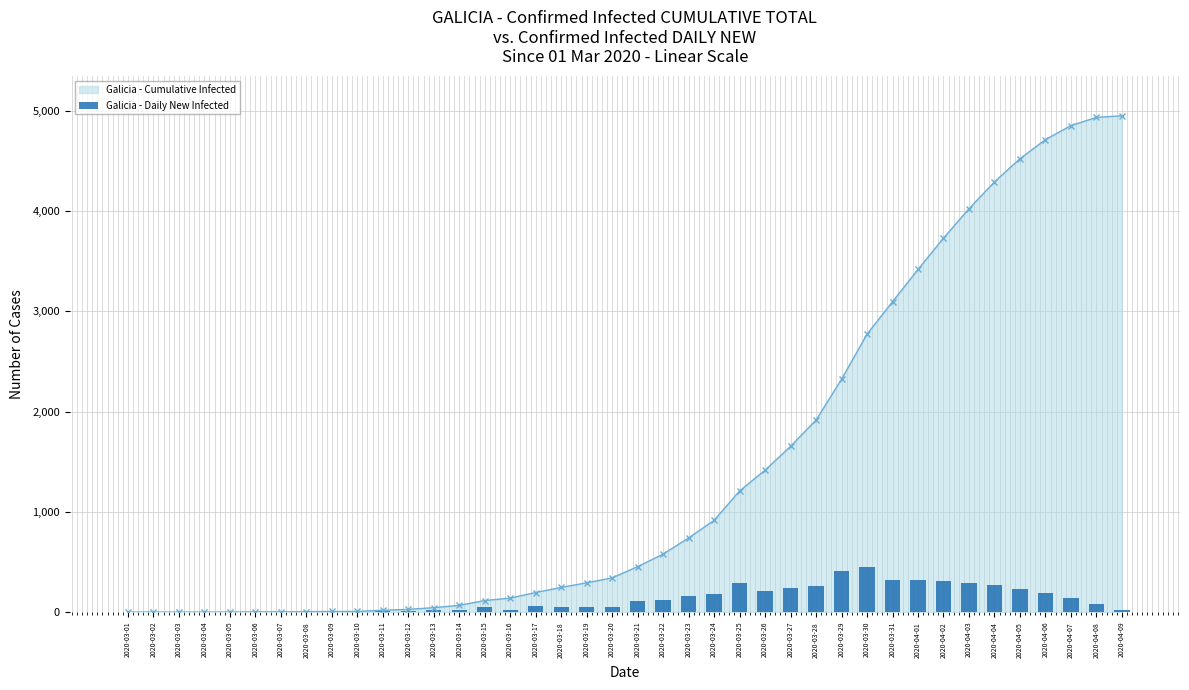

Which label corresponds to the smallest value in the chart?

2020-03-01